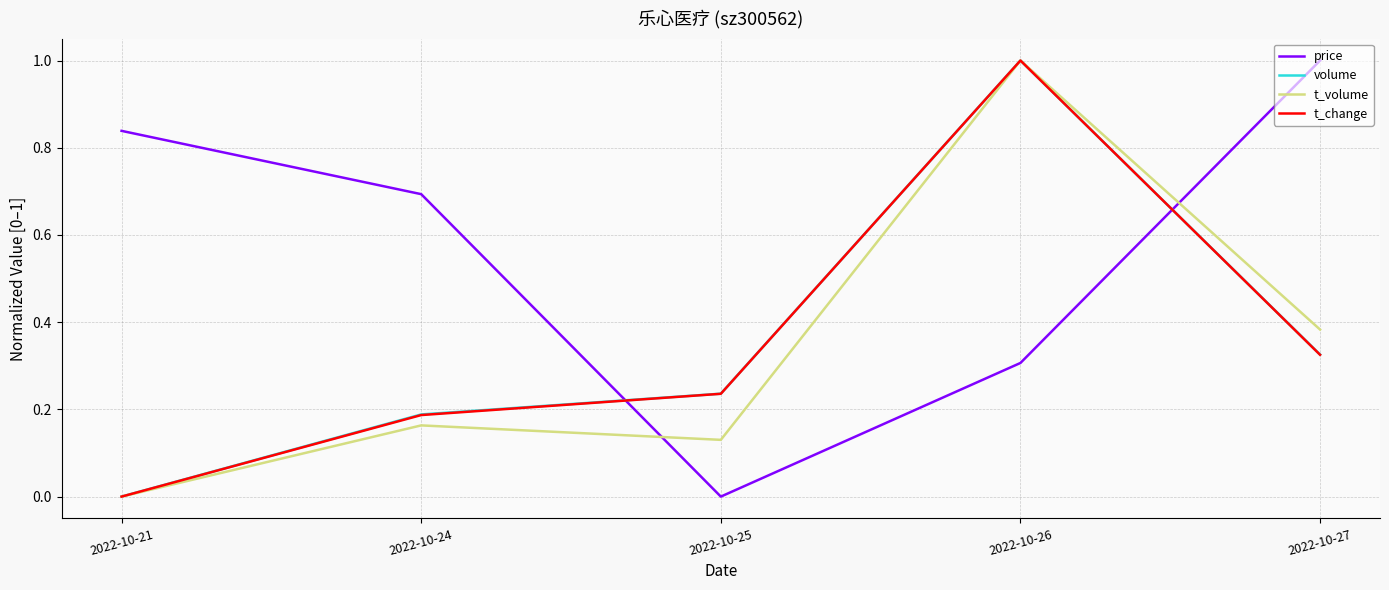

In price, how many points are lower than both neighbors (excluding endpoints)?

1